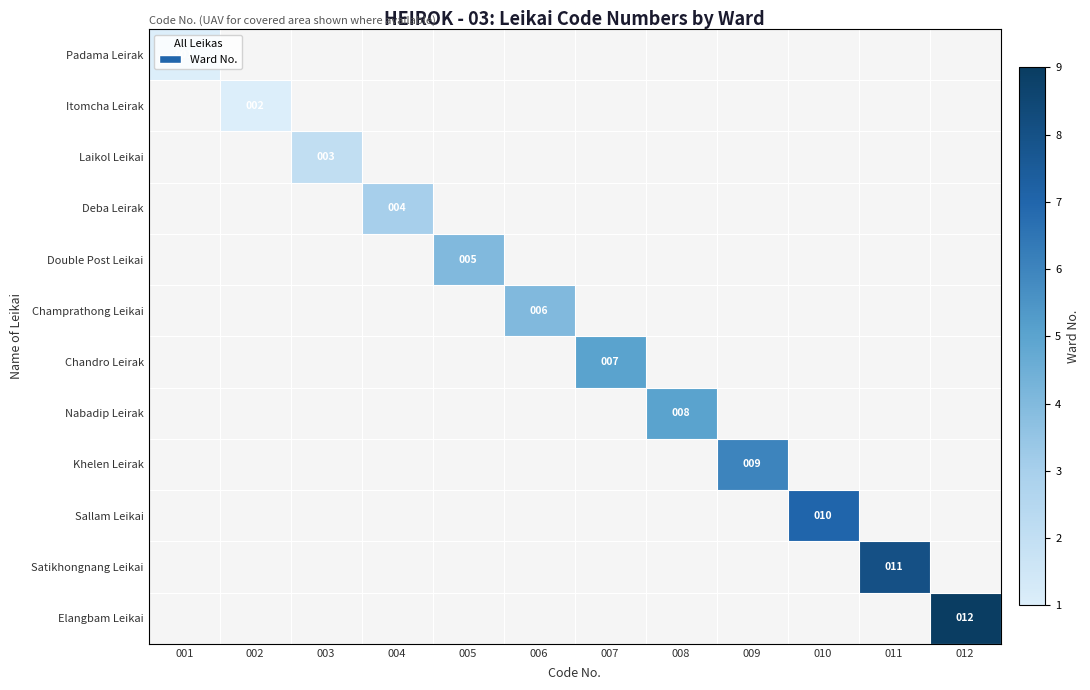

At 009, list the series in order from smallest to largest.

Padama Leirak, Itomcha Leirak, Laikol Leikai, Deba Leirak, Double Post Leikai, Champrathong Leikai, Chandro Leirak, Nabadip Leirak, Khelen Leirak, Sallam Leikai, Satikhongnang Leikai, Elangbam Leikai